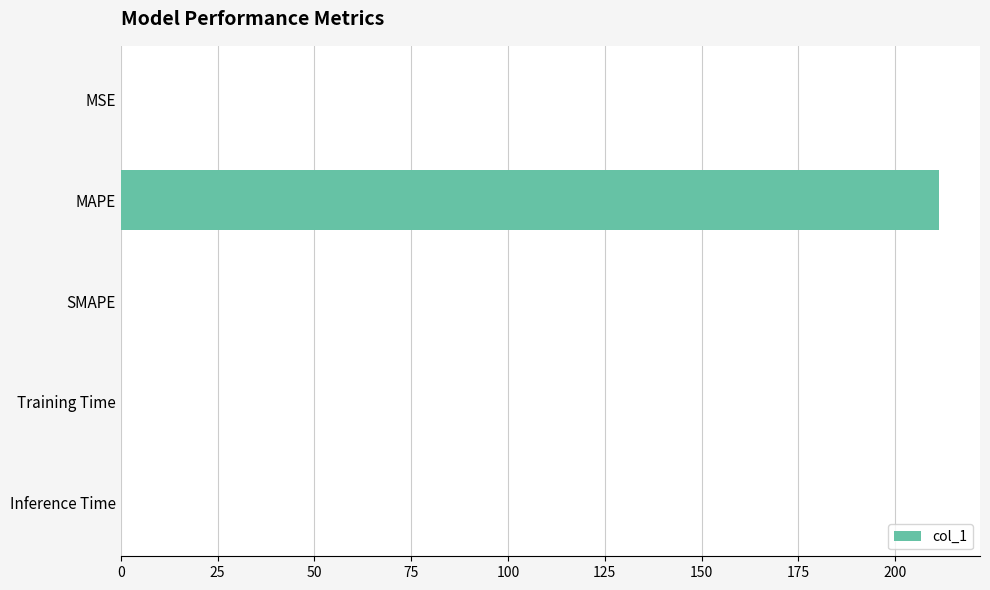

Which has a higher value, MAPE or SMAPE?

MAPE